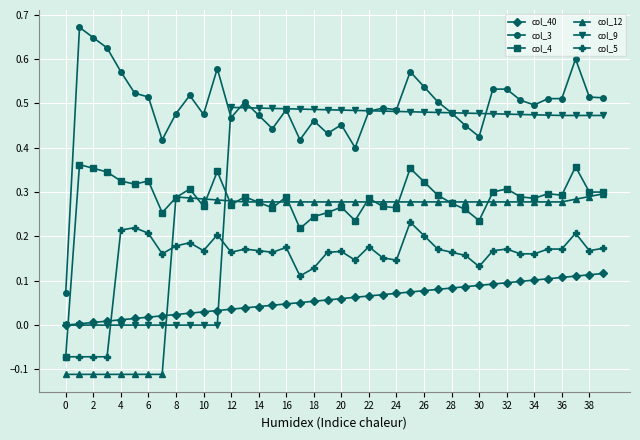

True or false: col_12 has more than 0 interior local peaks.

True